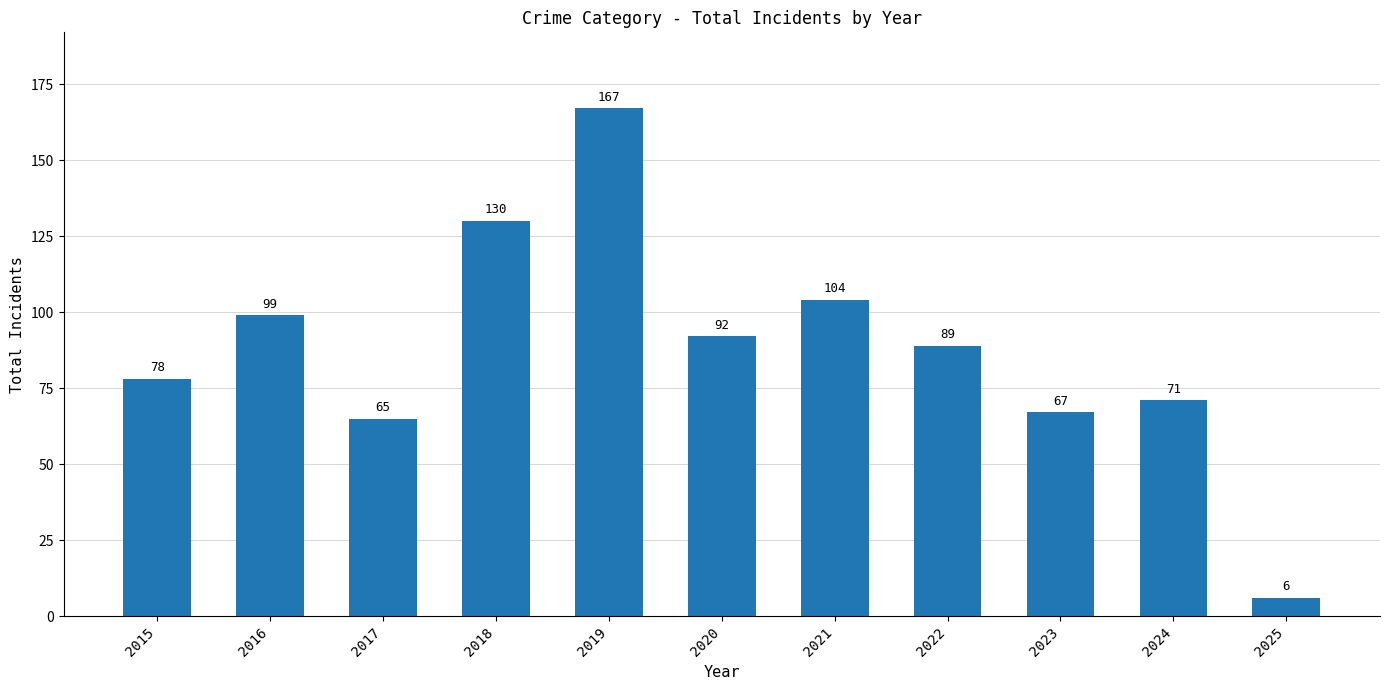

True or false: the data shows 108 at 2023.

False